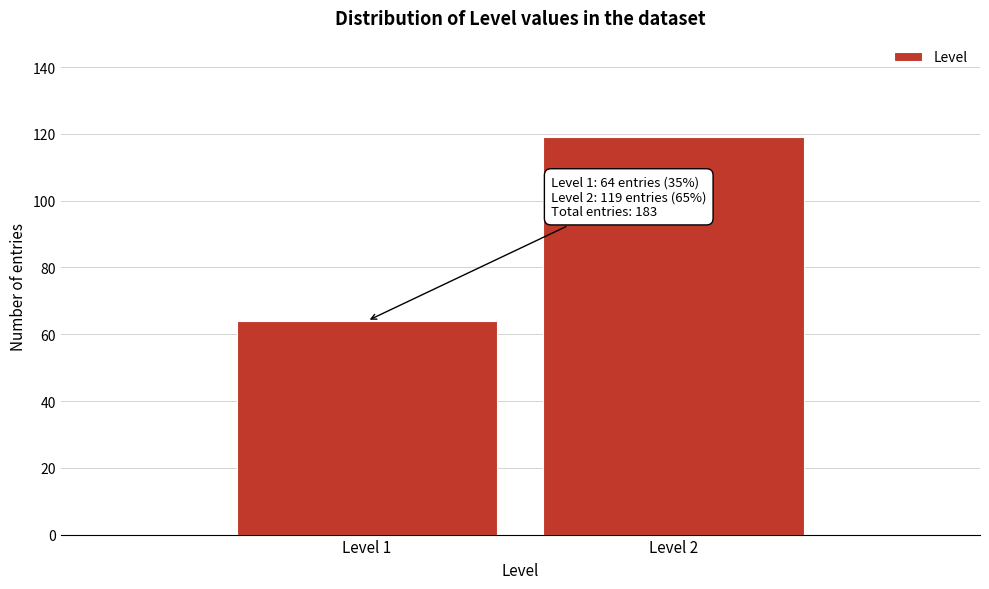

Reading left to right, what are all the values shown in this chart?

Level 1=64	Level 2=119